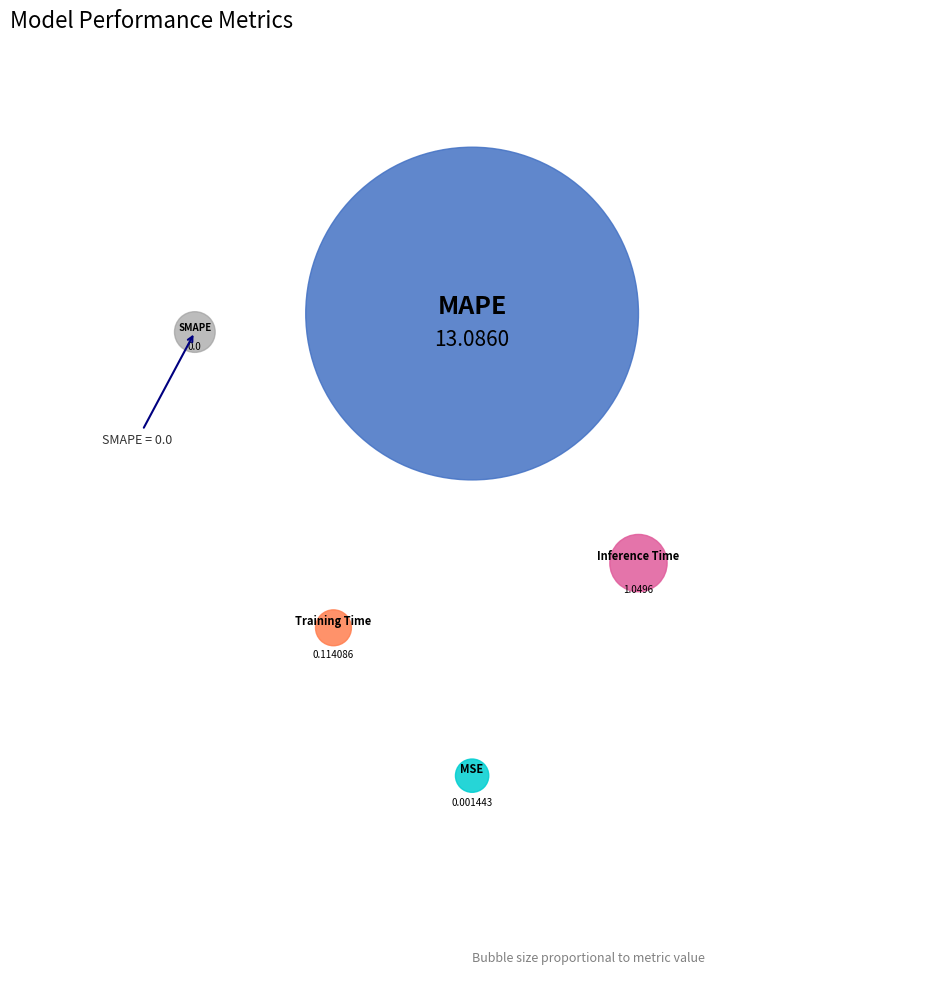

Combined, do Inference Time and MAPE account for over 50%?

Yes